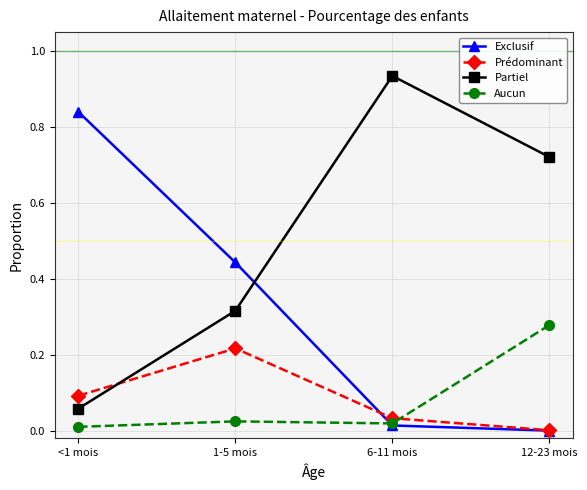

Which series has the largest total across all categories?

Partiel